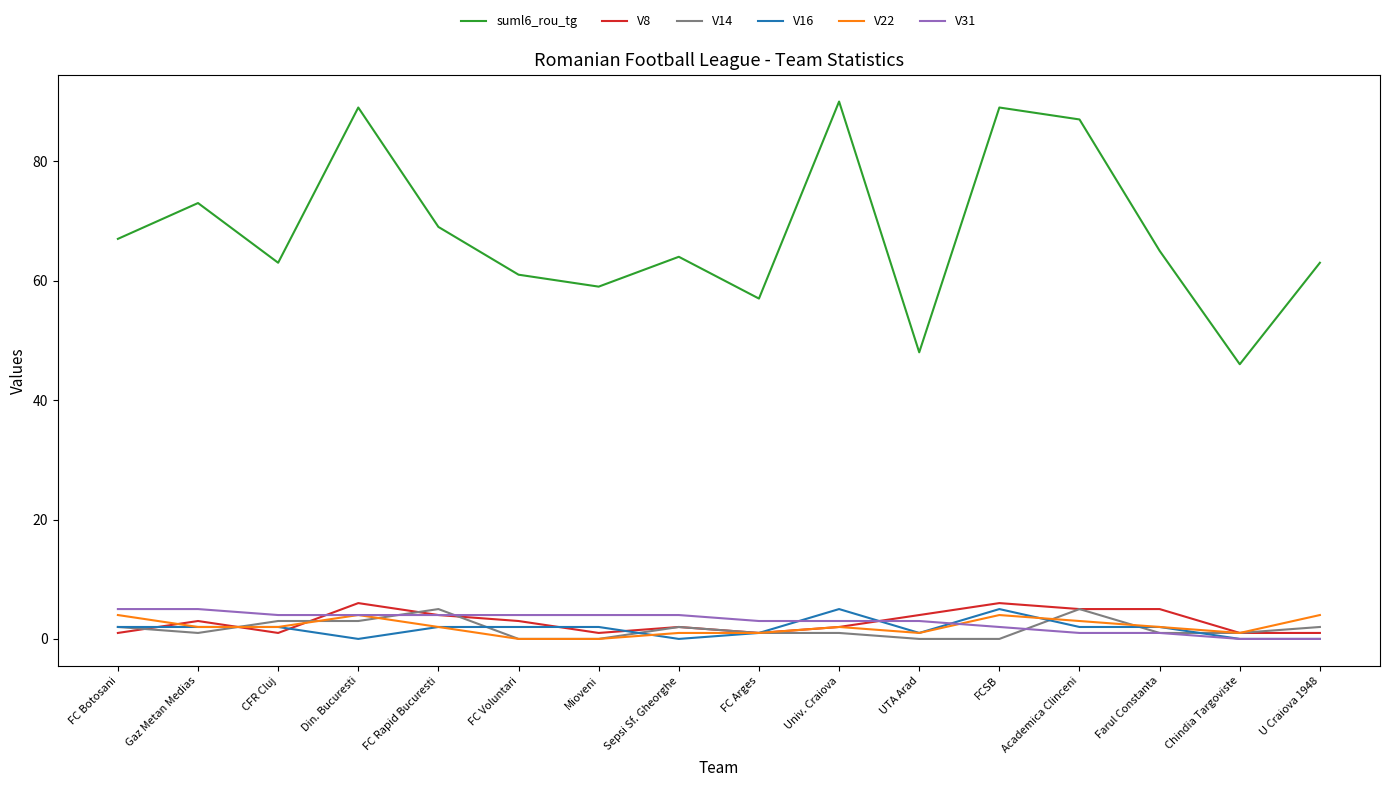

True or false: V22 has a value of 4 at Din. Bucuresti.

True